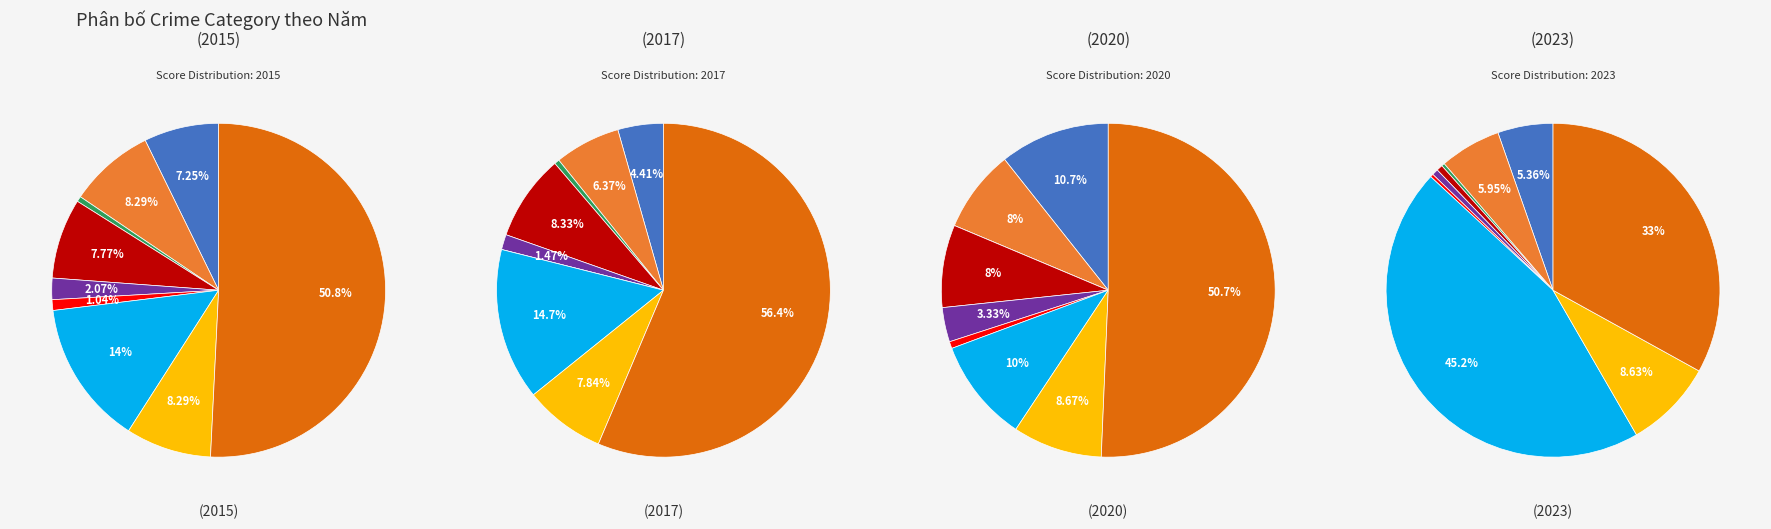

The Robbery slice represents 9% of the pie. True or false?

True